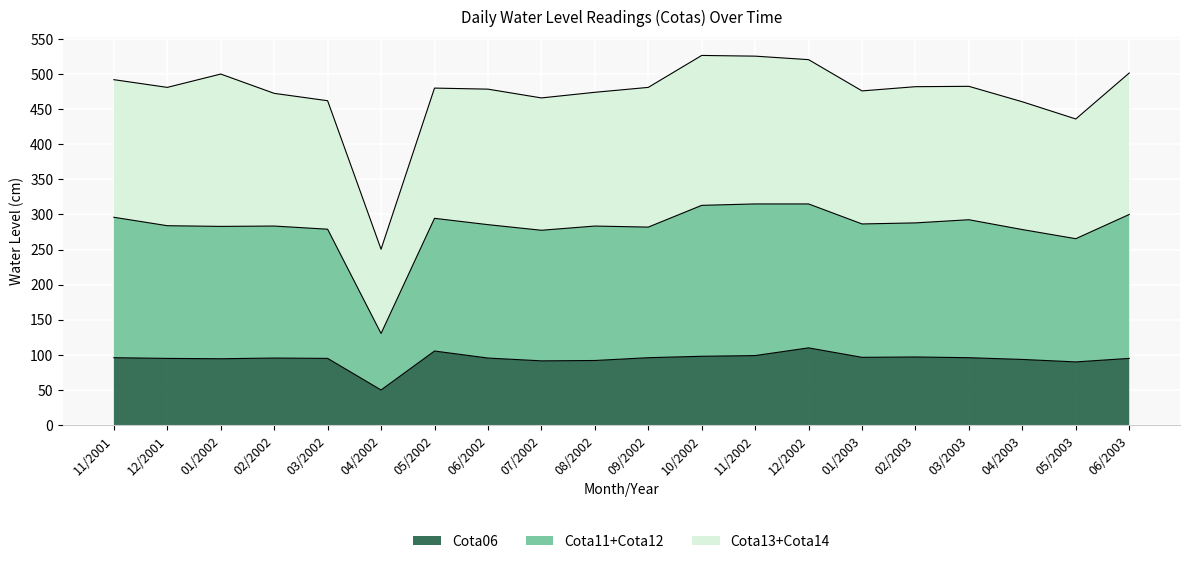

What is the smallest value displayed?

50.0